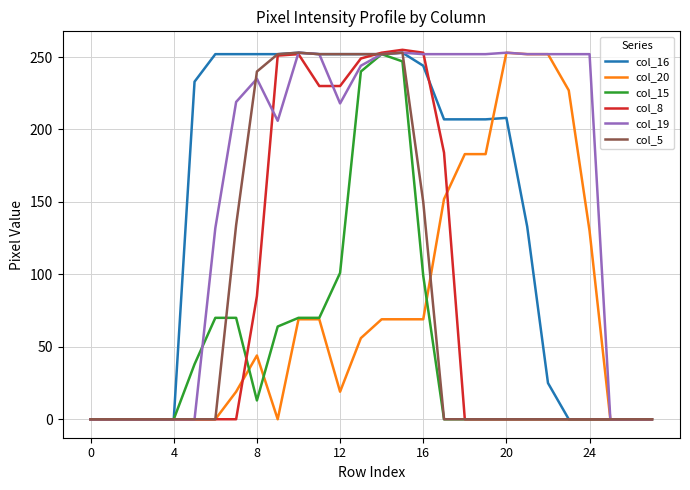

What are all the series names shown in the legend?

col_16, col_20, col_15, col_8, col_19, col_5